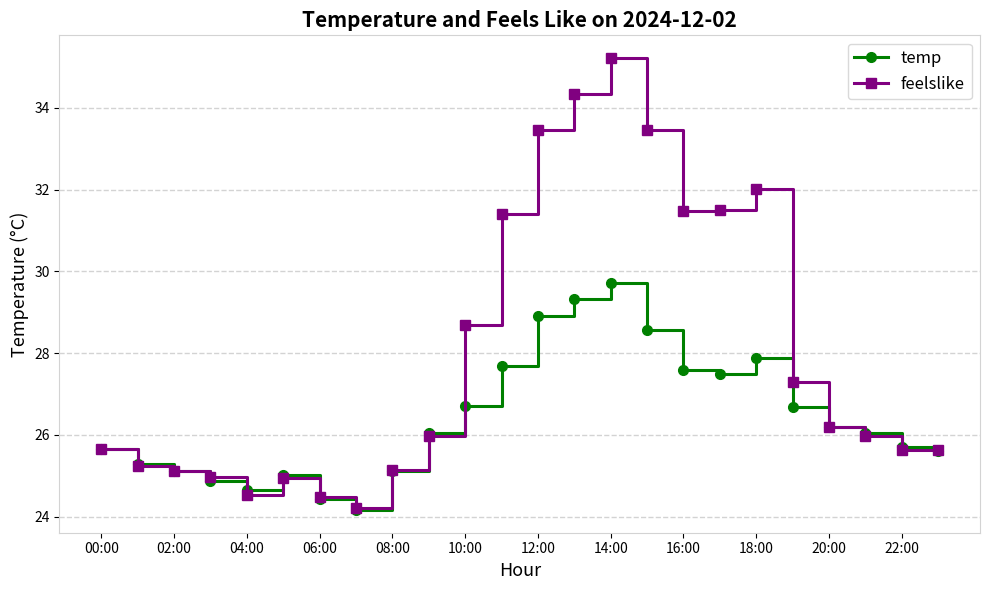

What is the value of the temp point at the 20th from the left?

26.7